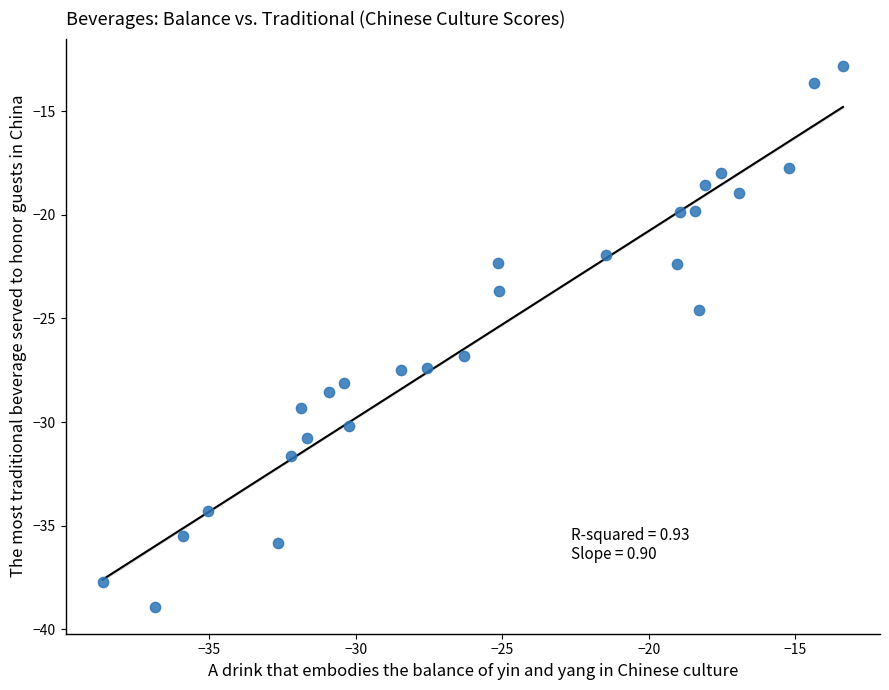

What Y value in the scatter plot is closest to -25?

-24.6